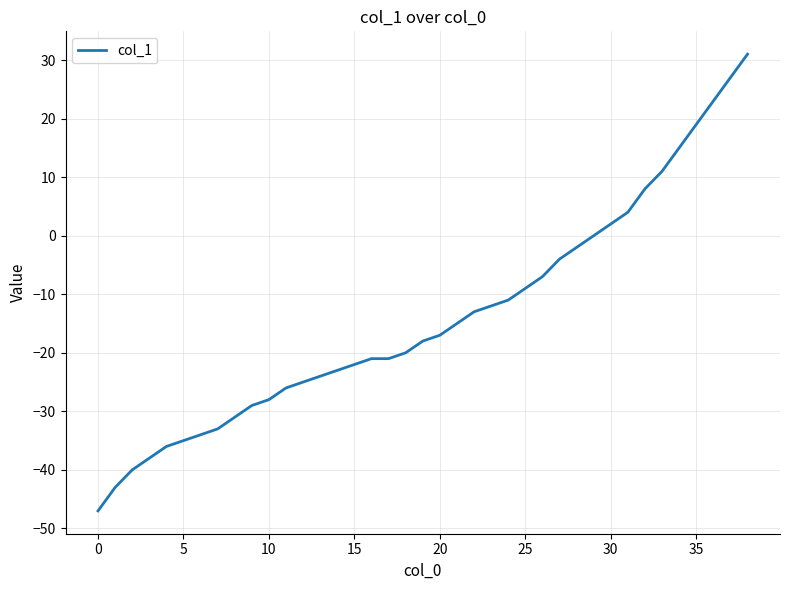

Reading left to right, extract all data points from this chart.

-47	-43	-40	-38	-36	-35	-34	-33	-31	-29	-28	-26	-25	-24	-23	-22	-21	-21	-20	-18	-17	-15	-13	-12	-11	-9	-7	-4	-2	0	2	4	8	11	15	19	23	27	31